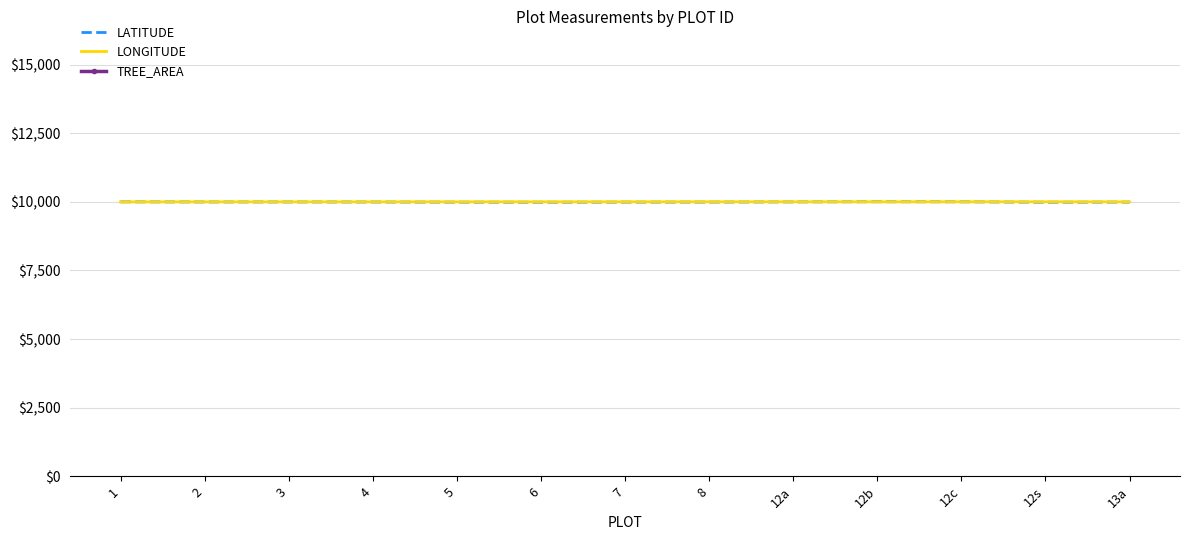

What is the lowest value of the TREE_AREA series?

15394.0